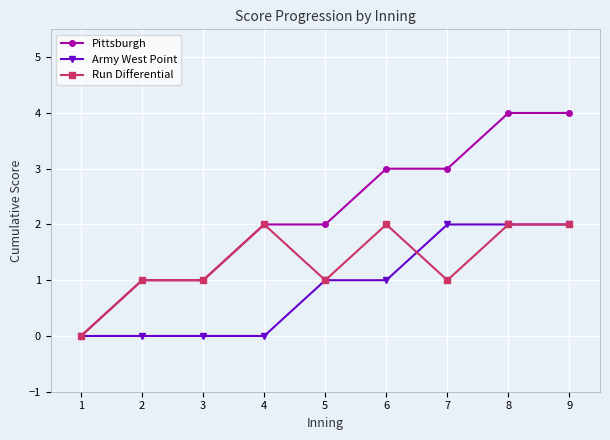

What is the greatest value displayed?

4